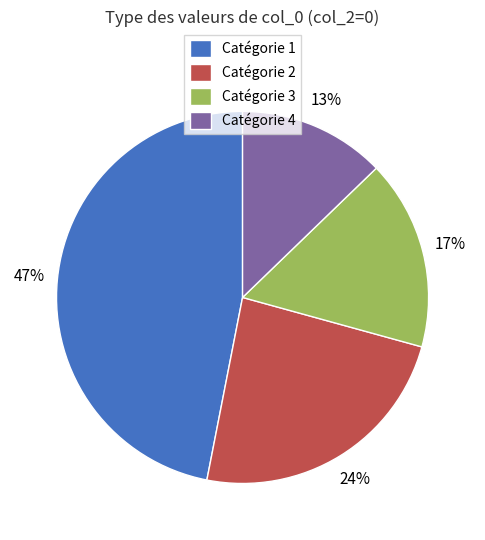

To the nearest percent, what percentage of the pie is Catégorie 2?

24%